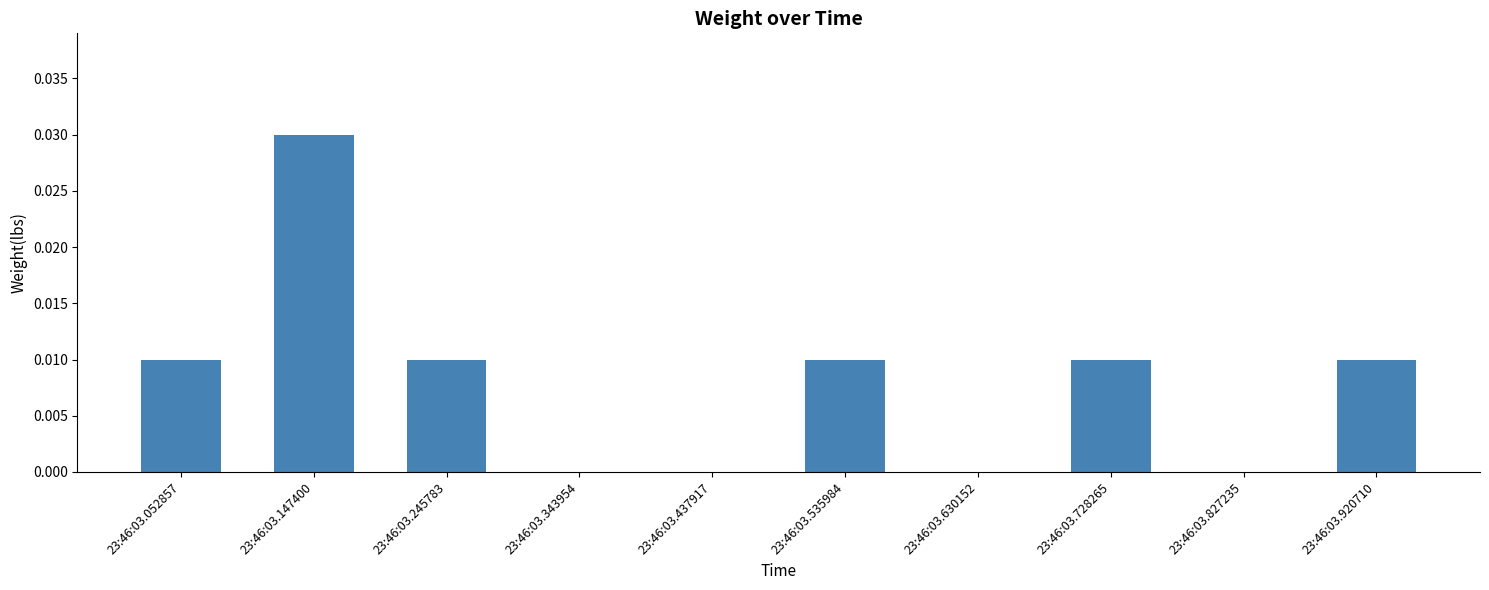

Between 23:46:03.437917 and 23:46:03.052857, which is larger?

23:46:03.052857